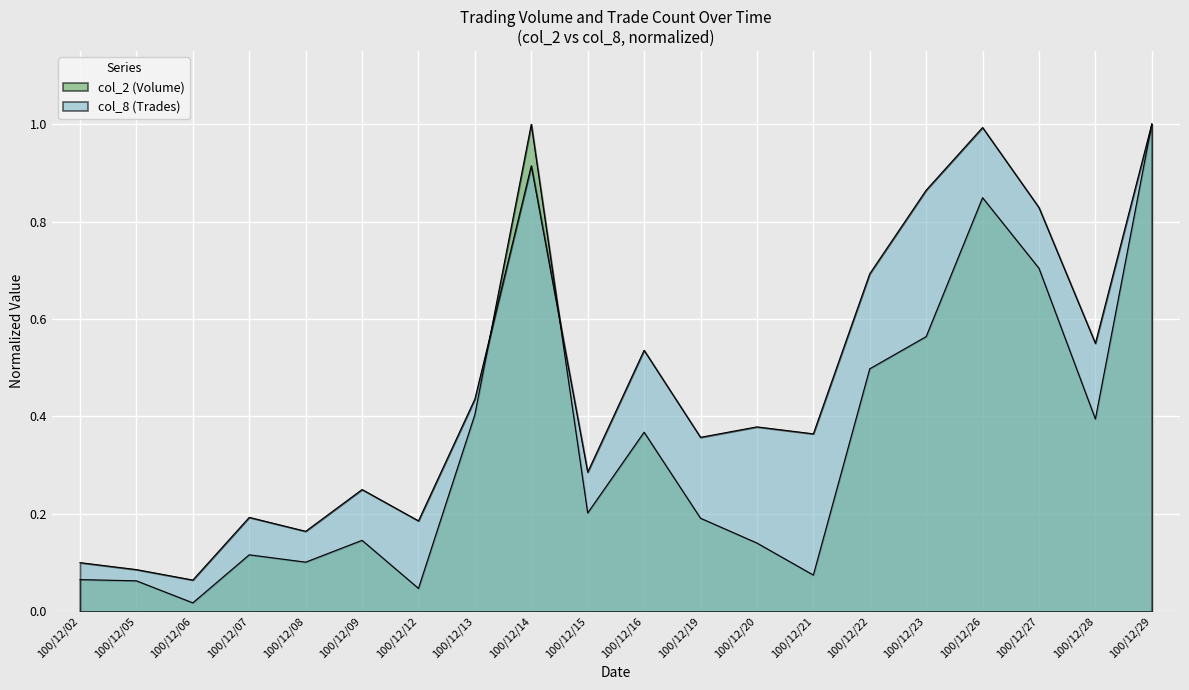

At which label is col_2 (Volume) closest to 0?

100/12/06